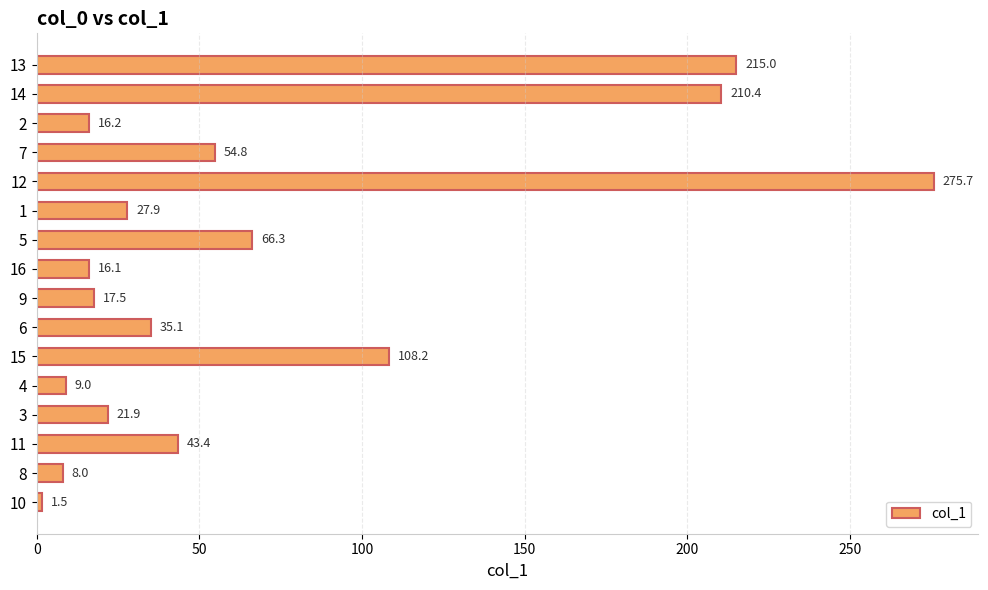

What is the change in value from 10 to 7?

+53.3